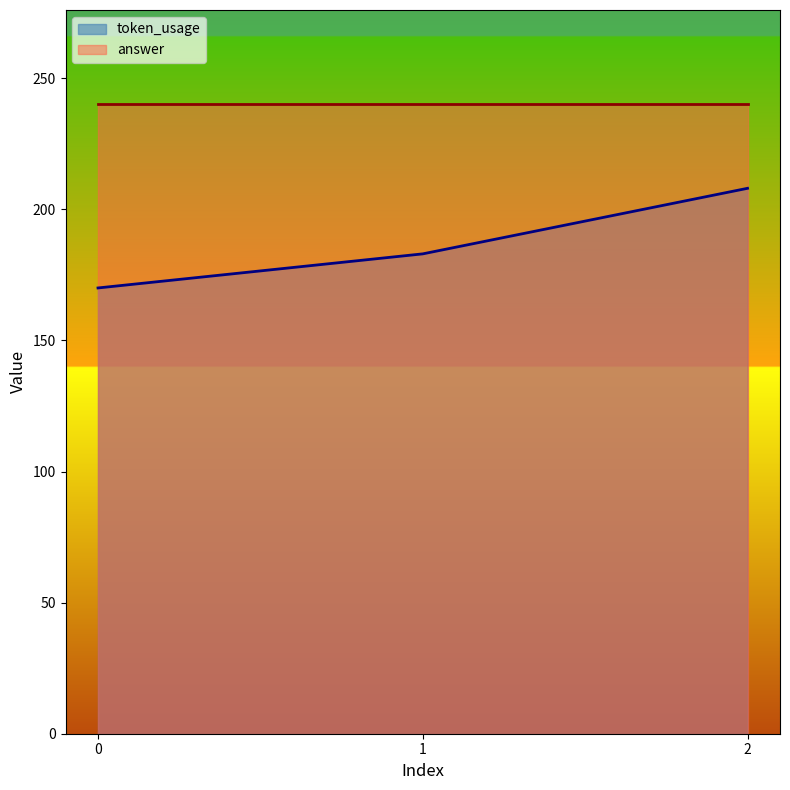

Reading right to left, list all the values displayed in this chart.

208	183	170